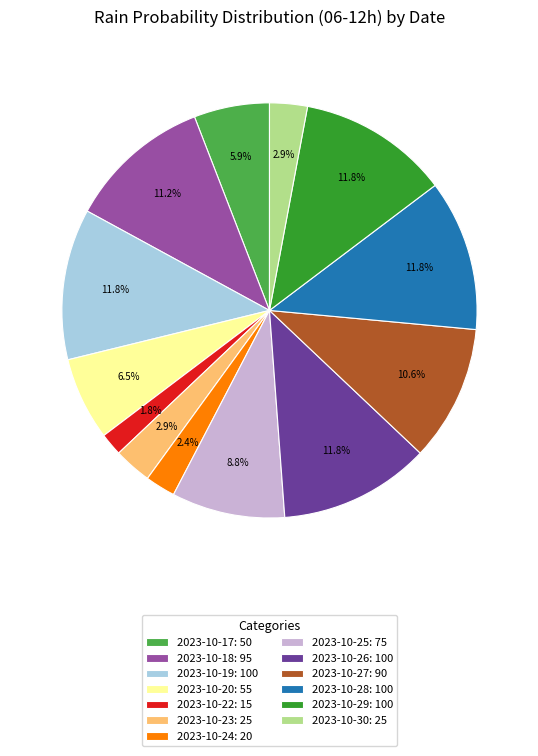

How many segments does this pie chart have?

13